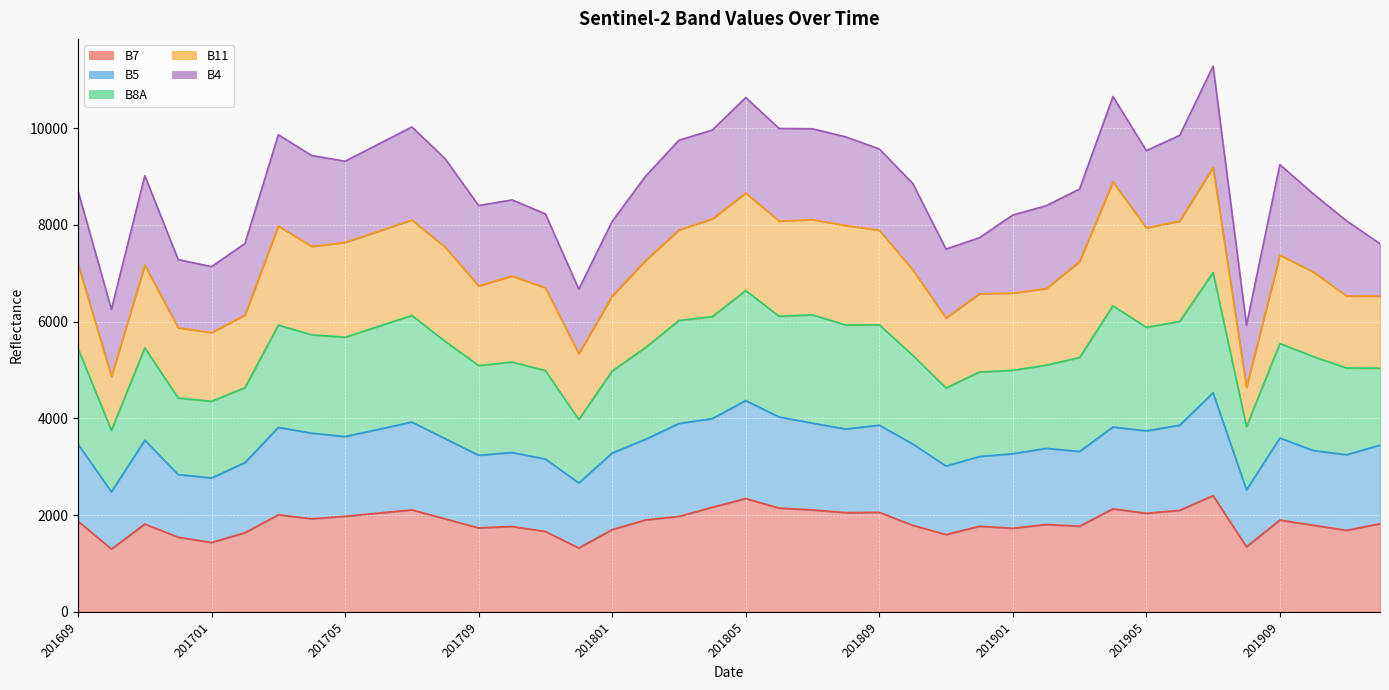

What is the highest value of the B7 series?

2402